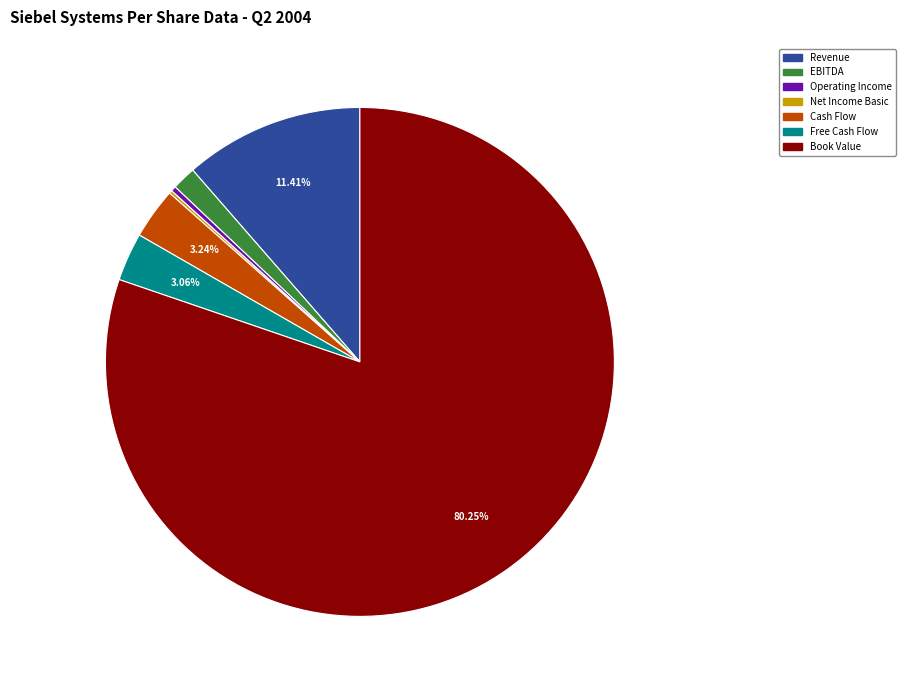

The Cash Flow slice represents 3% of the pie. True or false?

True